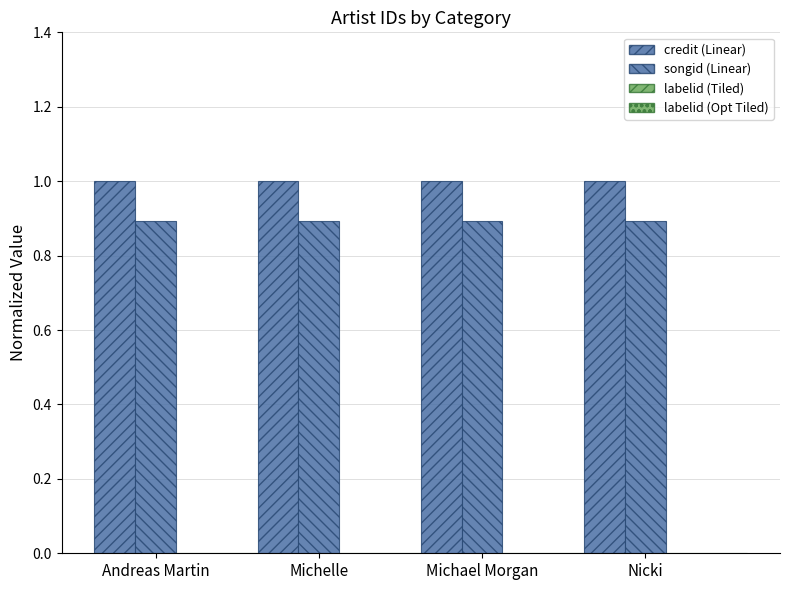

What is the label of the 4th bar from the right?

Andreas Martin